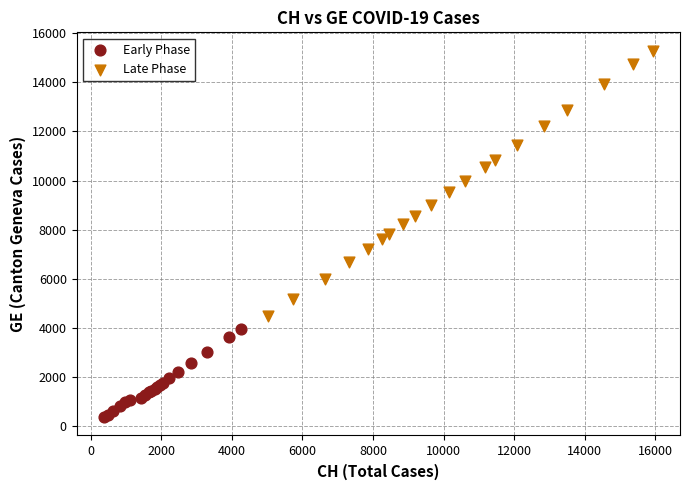

Which series contains the highest Y value?

Late Phase